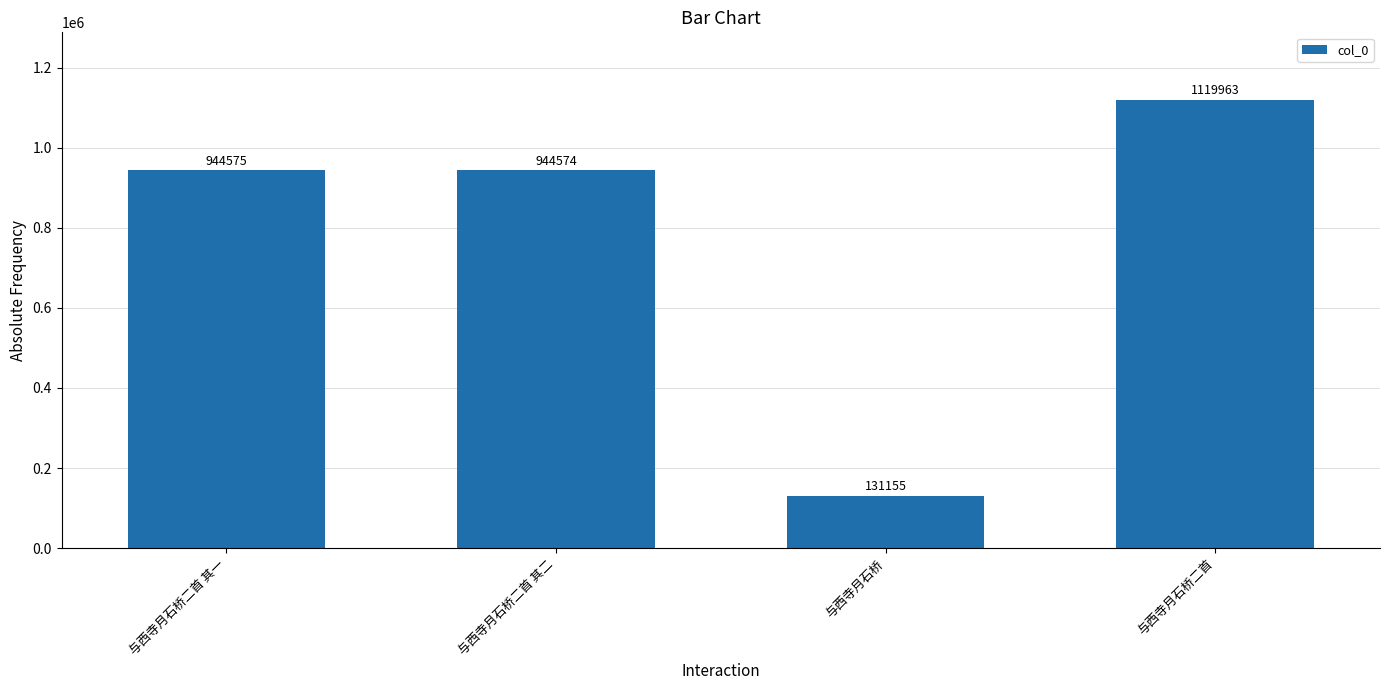

The chart shows a value of 1119963 at 与西寺月石桥二首. True or false?

True